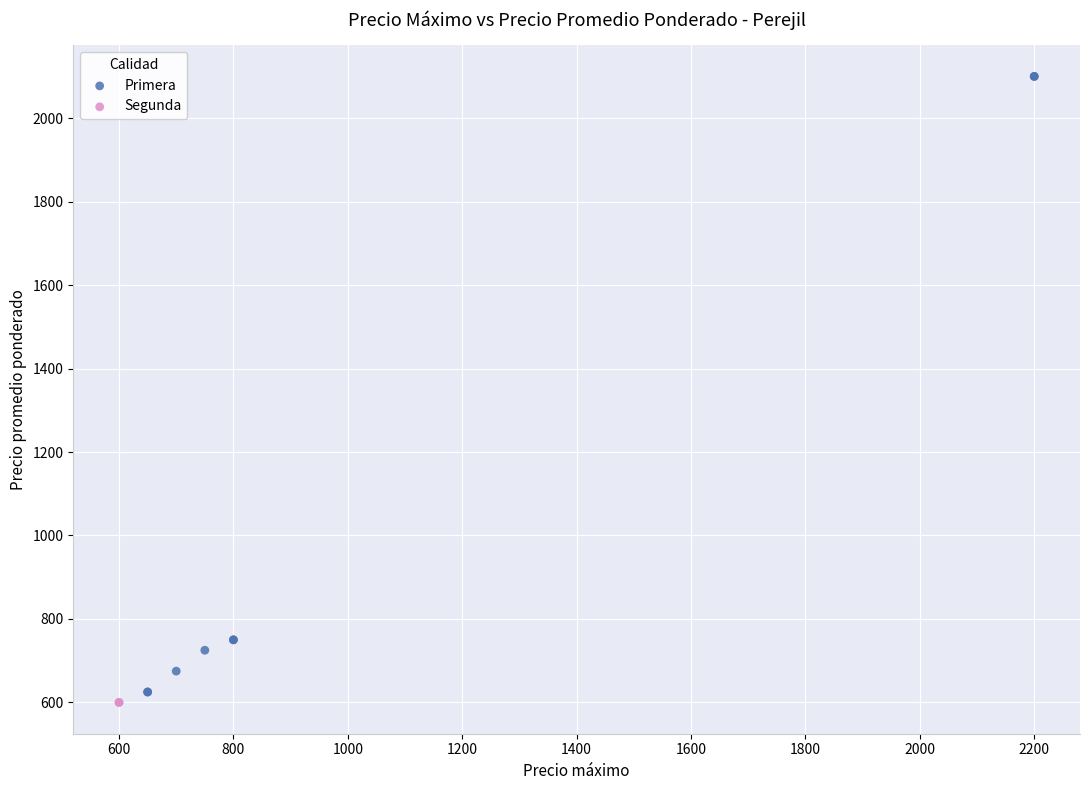

What are all the series names shown in the legend?

Primera, Segunda